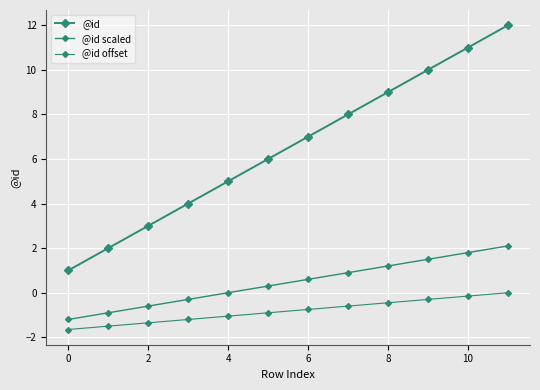

What is the lowest value of the @id scaled series?

-1.2